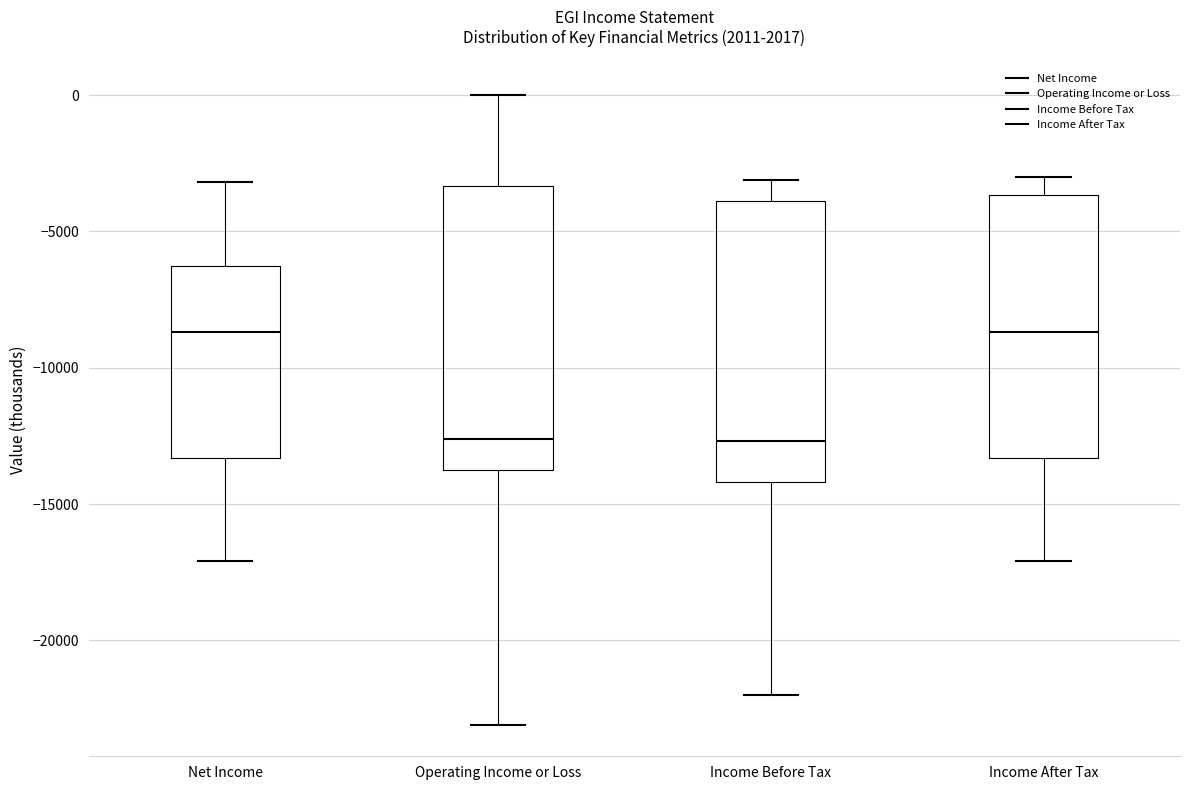

Reading left to right, read every box against the y-axis: the position of its median line, the range the box covers, and the ends of its whiskers. The values are not printed on the chart, so give them approximately, as read against the axis.

Net Income: median -8500, box -13500 to -6000, whiskers -17000 to -3000
Operating Income or Loss: median -12500, box -13500 to -3500, whiskers -23000 to 0
Income Before Tax: median -12500, box -14000 to -4000, whiskers -22000 to -3000
Income After Tax: median -8500, box -13500 to -3500, whiskers -17000 to -3000